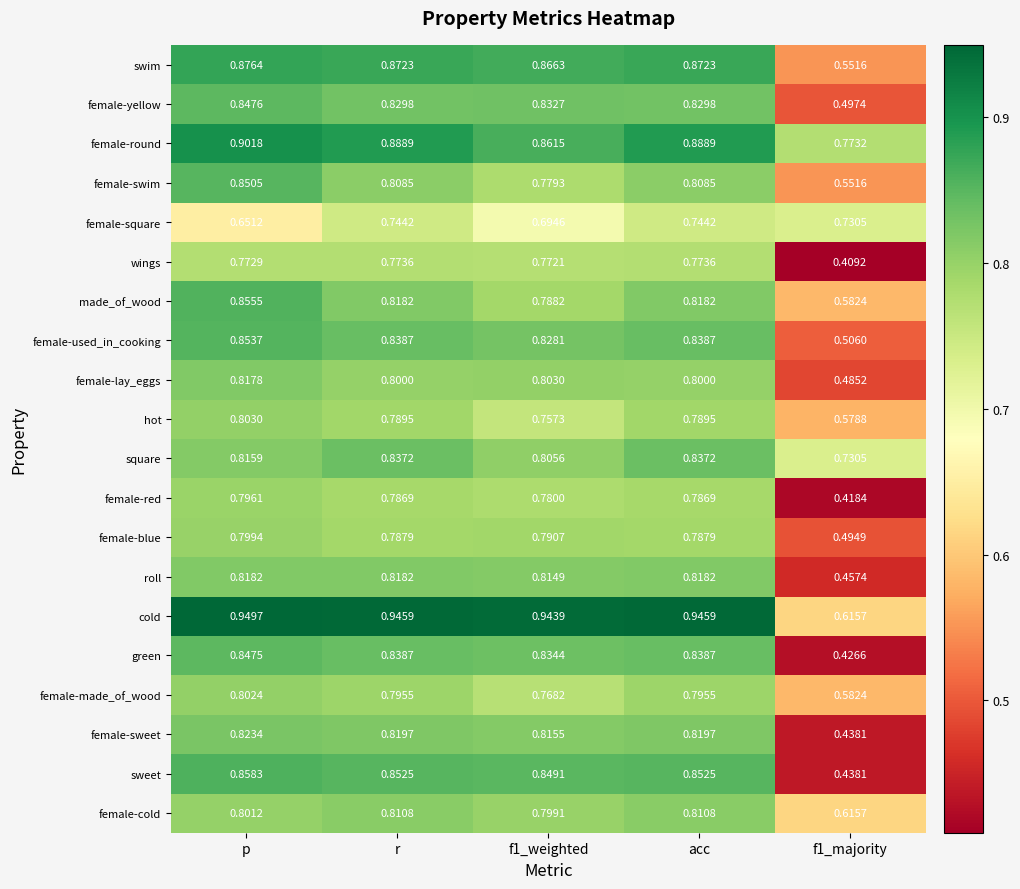

At which category is the sum across all series the highest?

p